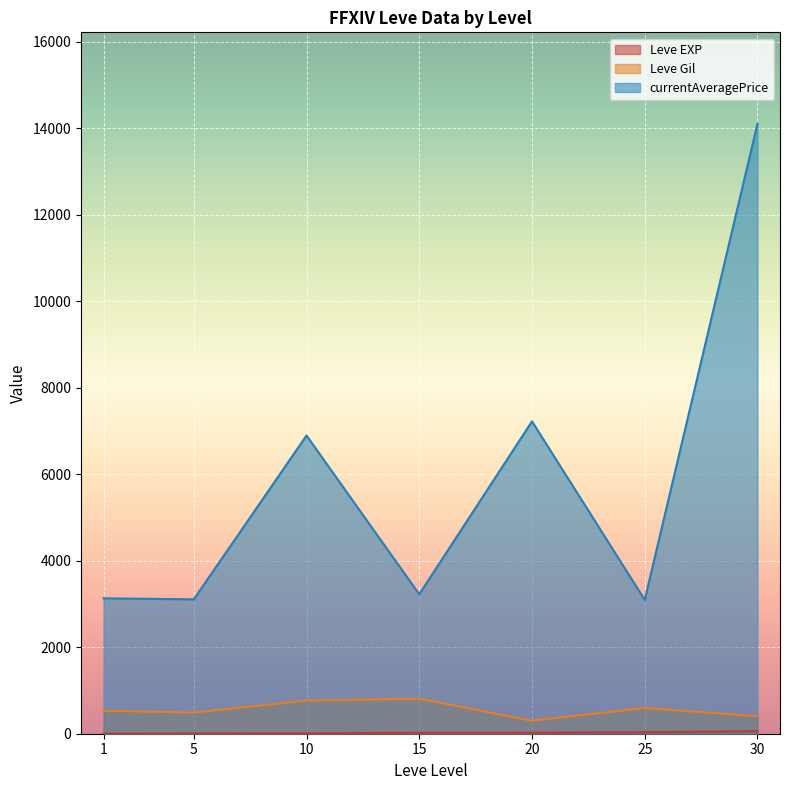

What is the greatest value displayed?

14105.5